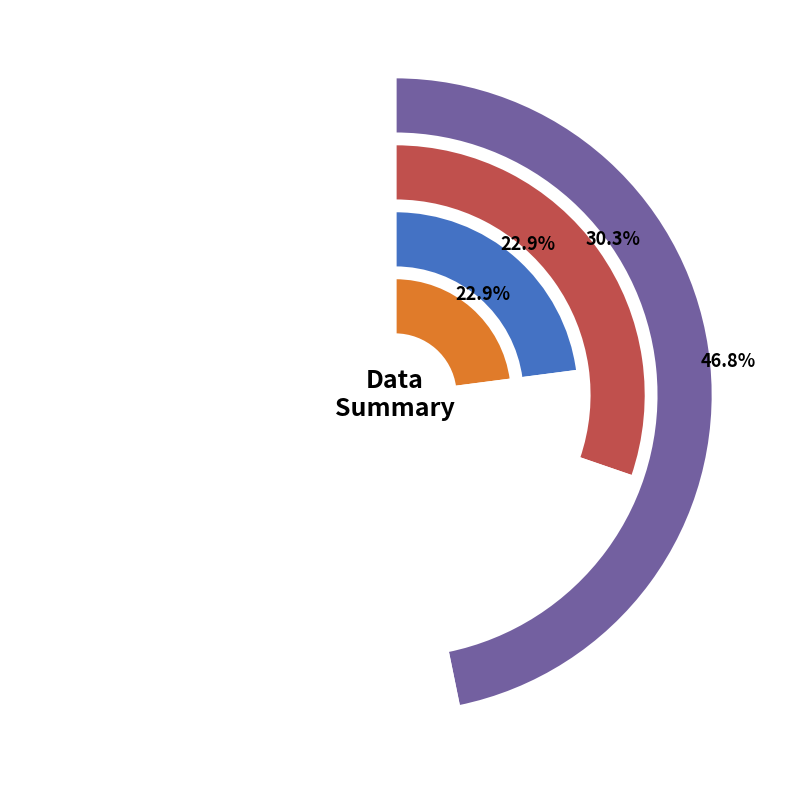

What percentage is the 2 slice, to the nearest percent?

47%